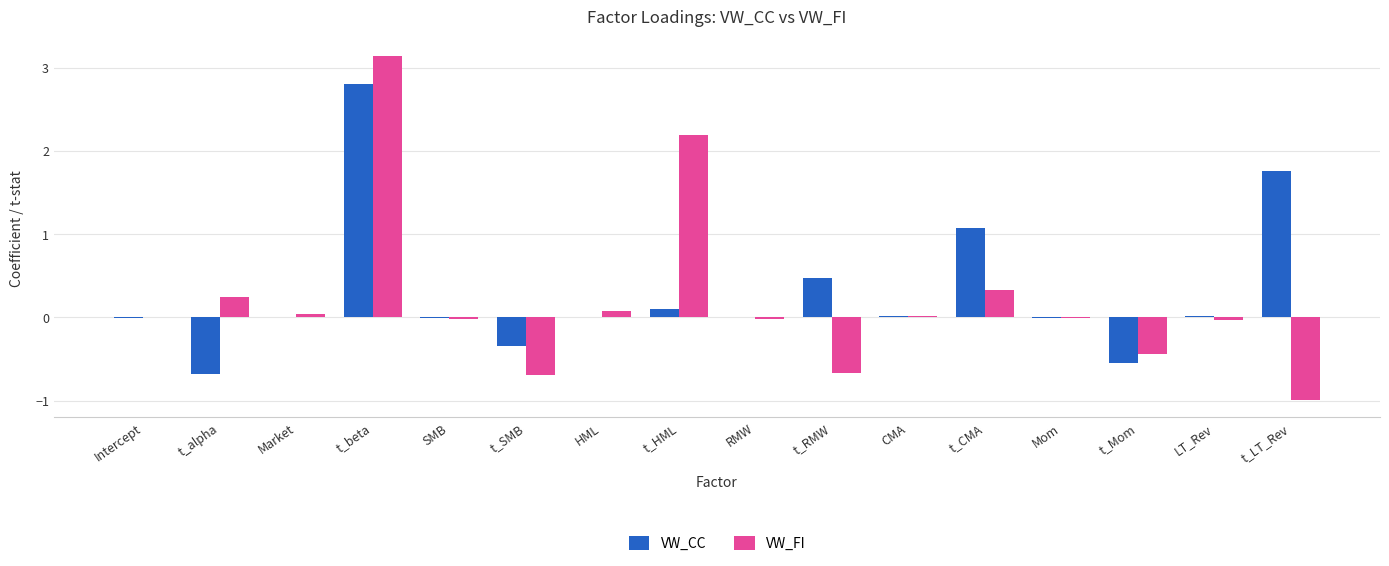

Count the number of categories in the chart.

16